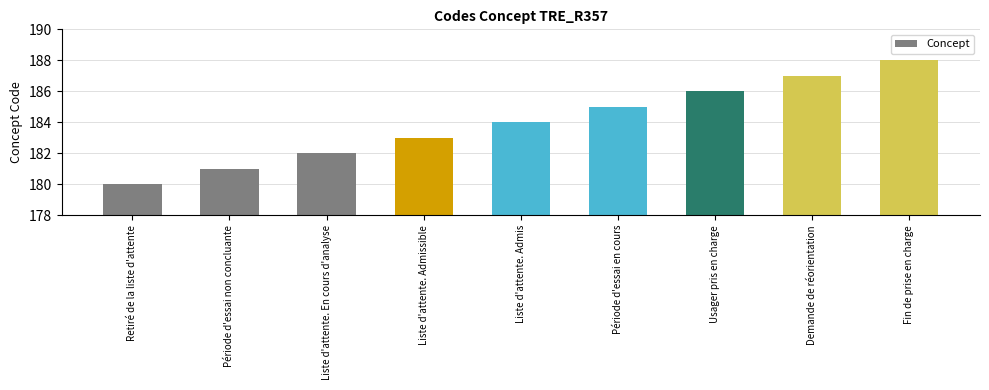

Rank the categories by value from highest to lowest.

Fin de prise en charge, Demande de réorientation, Usager pris en charge, Période d'essai en cours, Liste d'attente. Admis, Liste d'attente. Admissible, Liste d'attente. En cours d'analyse, Période d'essai non concluante, Retiré de la liste d'attente